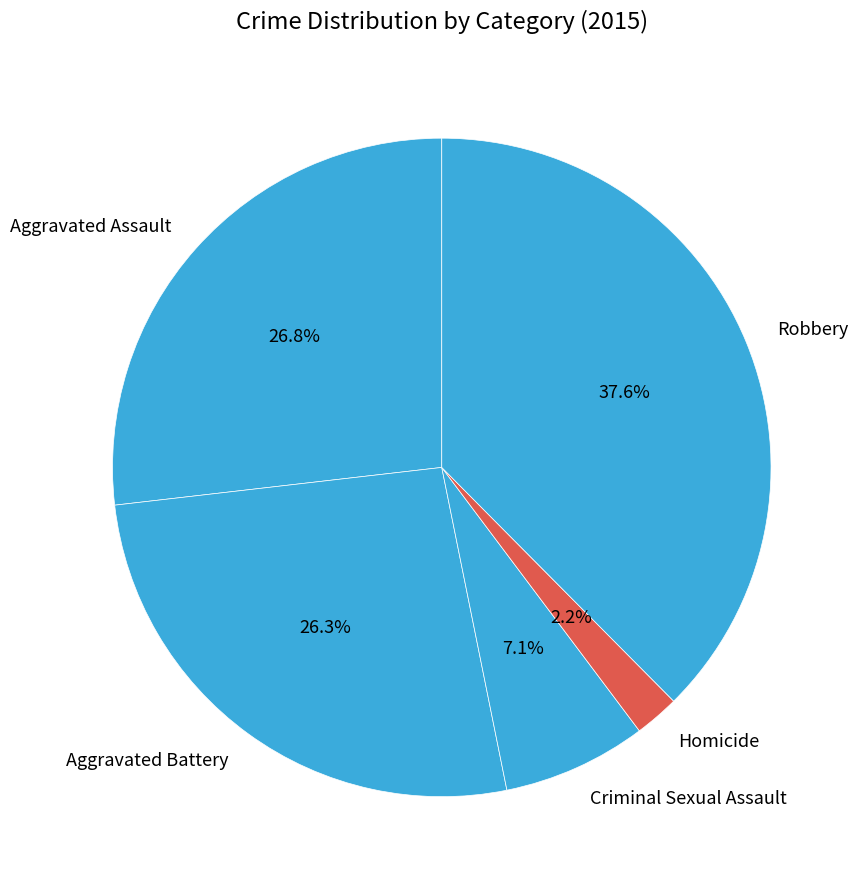

What is the largest slice in the pie chart?

Robbery